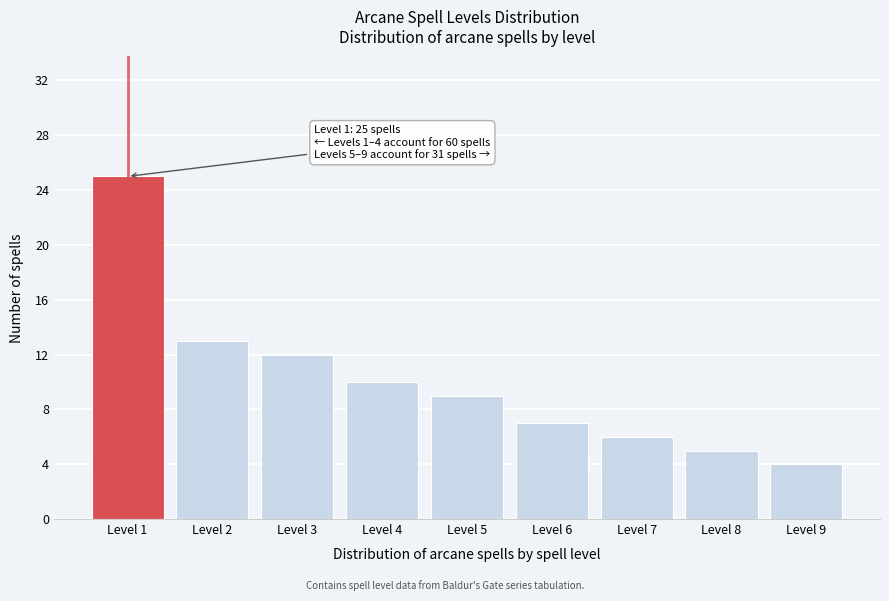

Reading right to left, transcribe all the data shown in this chart.

4	5	6	7	9	10	12	13	25